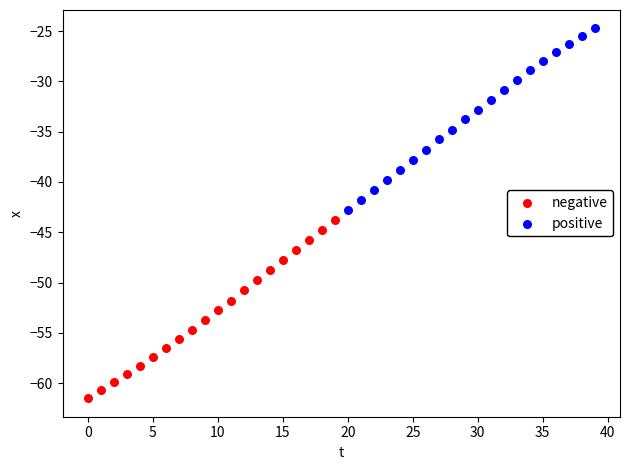

Which series contains the highest Y value?

positive